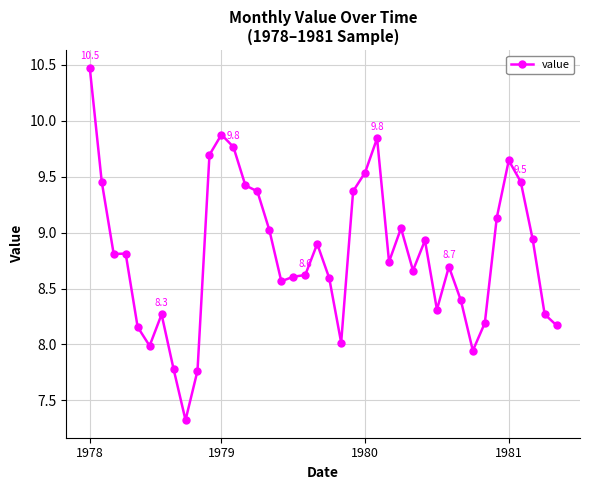

What is the average value?

8.8